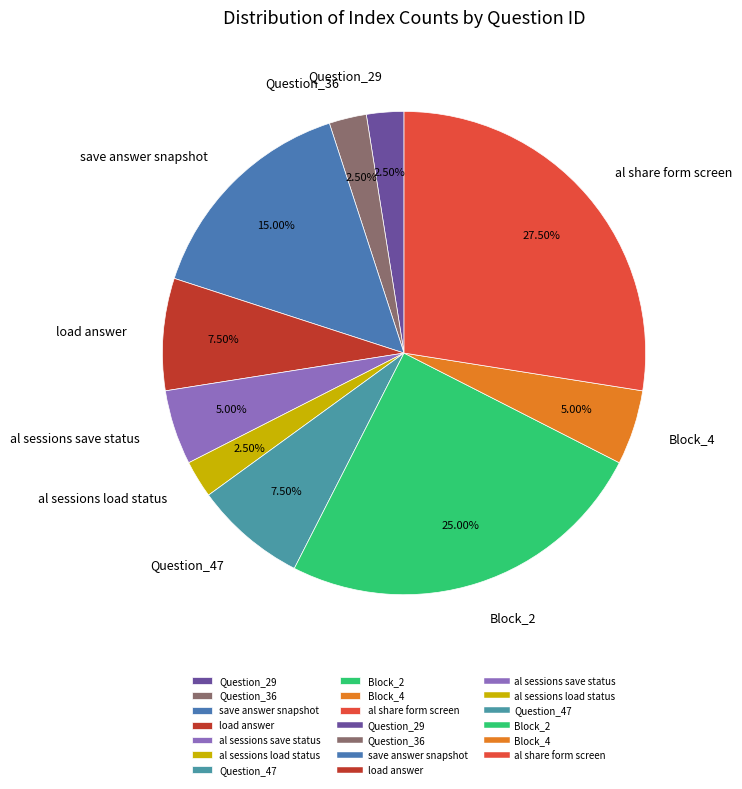

What percentage is NOT represented by Question_29?

97.5%